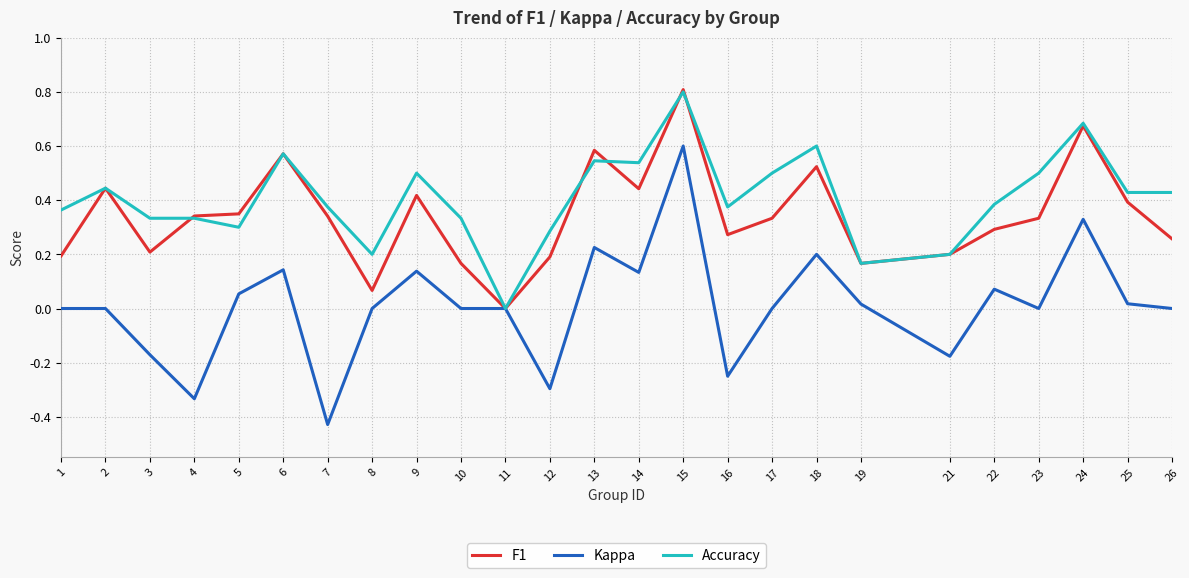

True or false: Accuracy has more than 1 points higher than both neighbors.

True